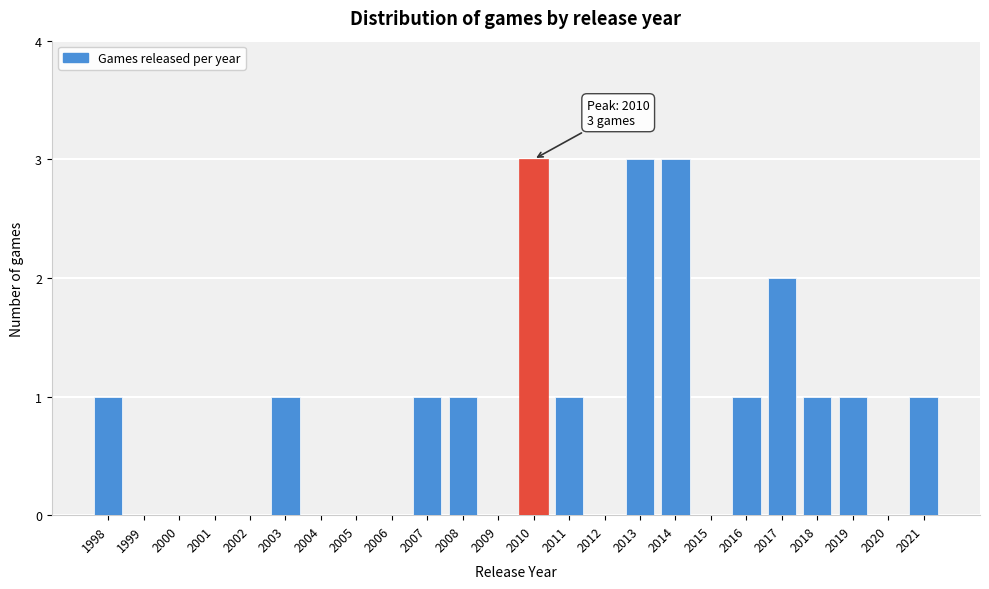

Reading right to left, what are all the values shown in this chart?

2021=1	2020=0	2019=1	2018=1	2017=2	2016=1	2015=0	2014=3	2013=3	2012=0	2011=1	2010=3	2009=0	2008=1	2007=1	2006=0	2005=0	2004=0	2003=1	2002=0	2001=0	2000=0	1999=0	1998=1